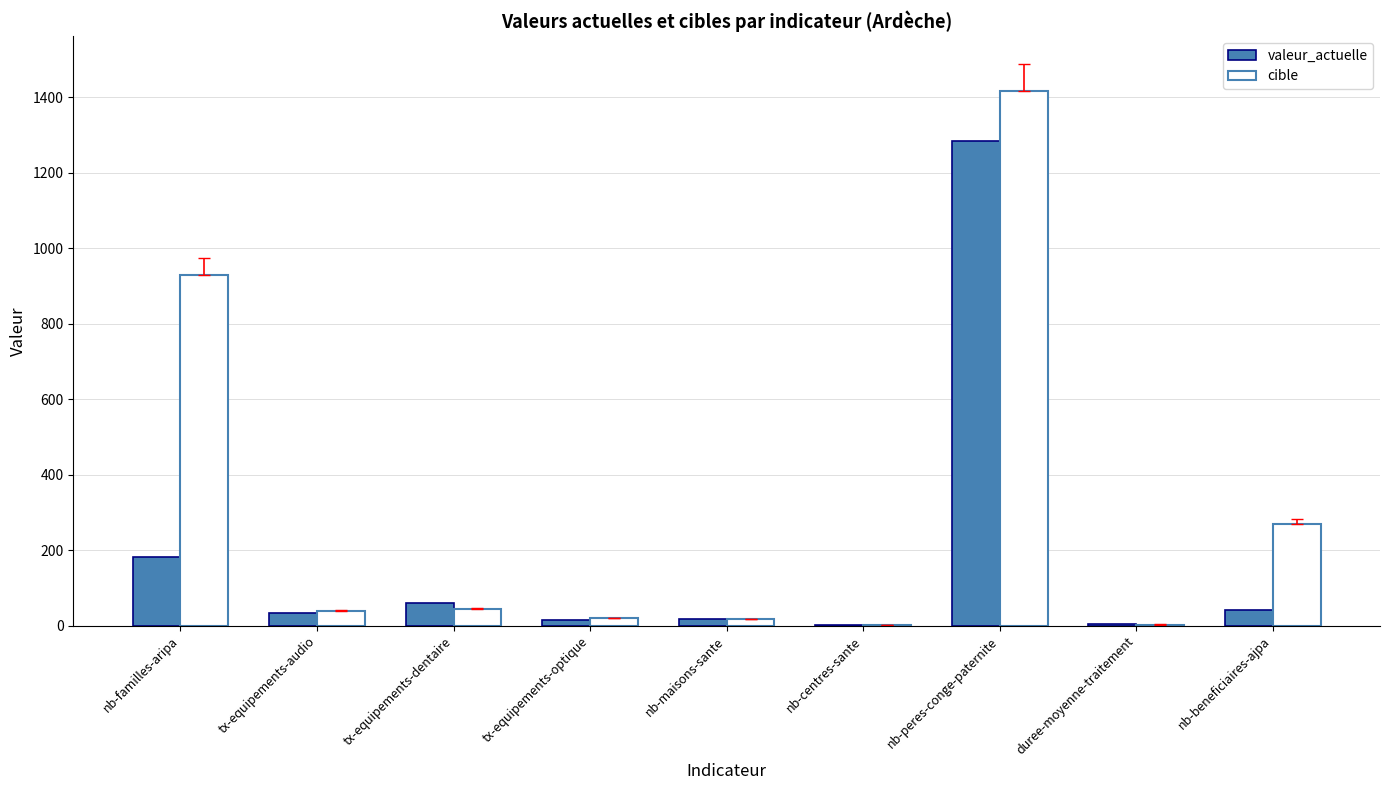

How many values in the valeur_actuelle series exceed 34?

5